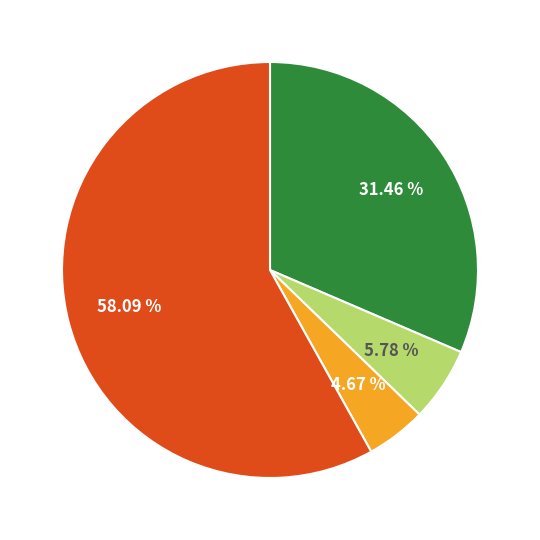

Is there a majority slice in this chart?

Yes